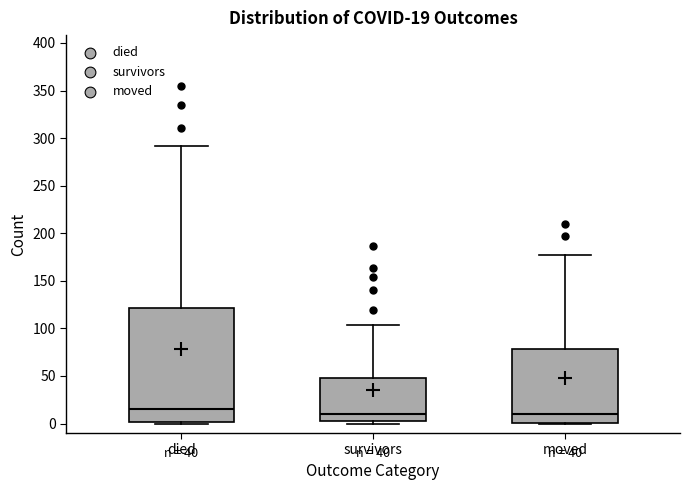

Comparing the boxes themselves (not the whiskers), which one is the tallest?

died